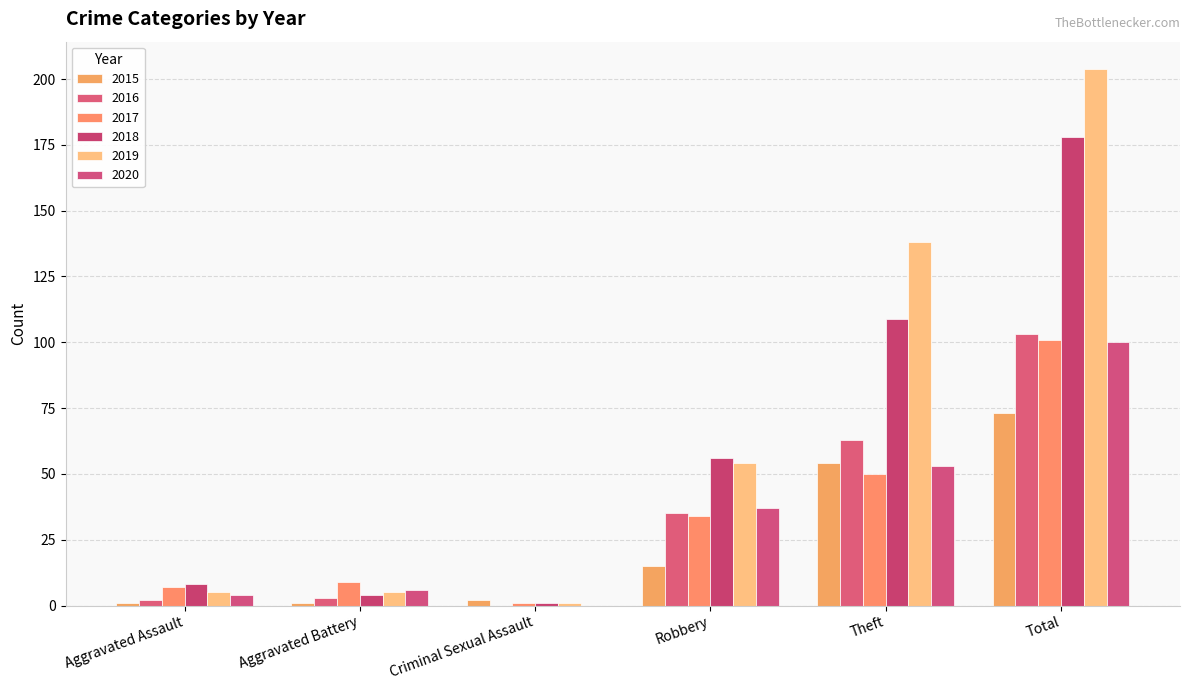

Reading left to right, extract all data points from this chart.

2015: 1	1	2	15	54	73
2016: 2	3	0	35	63	103
2017: 7	9	1	34	50	101
2018: 8	4	1	56	109	178
2019: 5	5	1	54	138	204
2020: 4	6	0	37	53	100